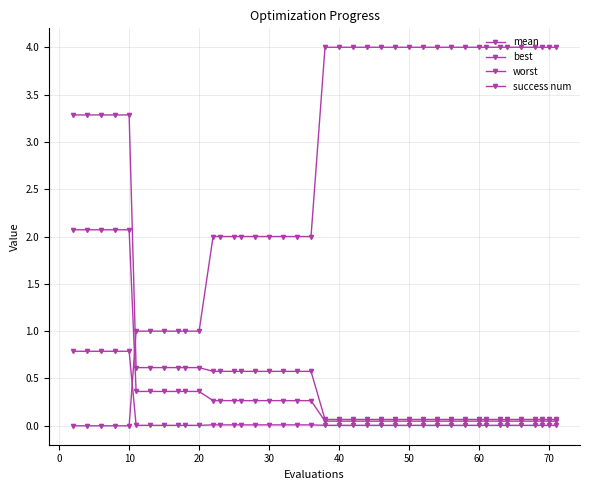

How many series are shown in this chart?

4